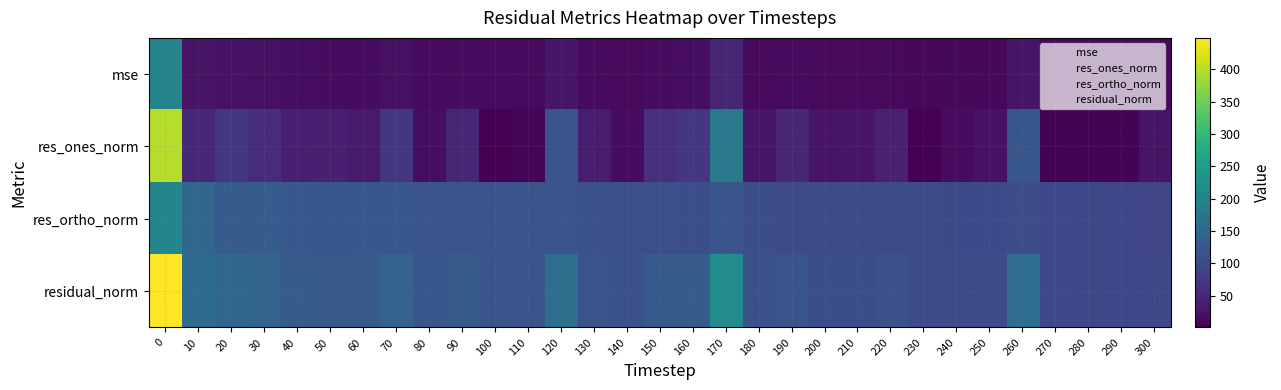

What is the maximum value shown in the chart?

448.4